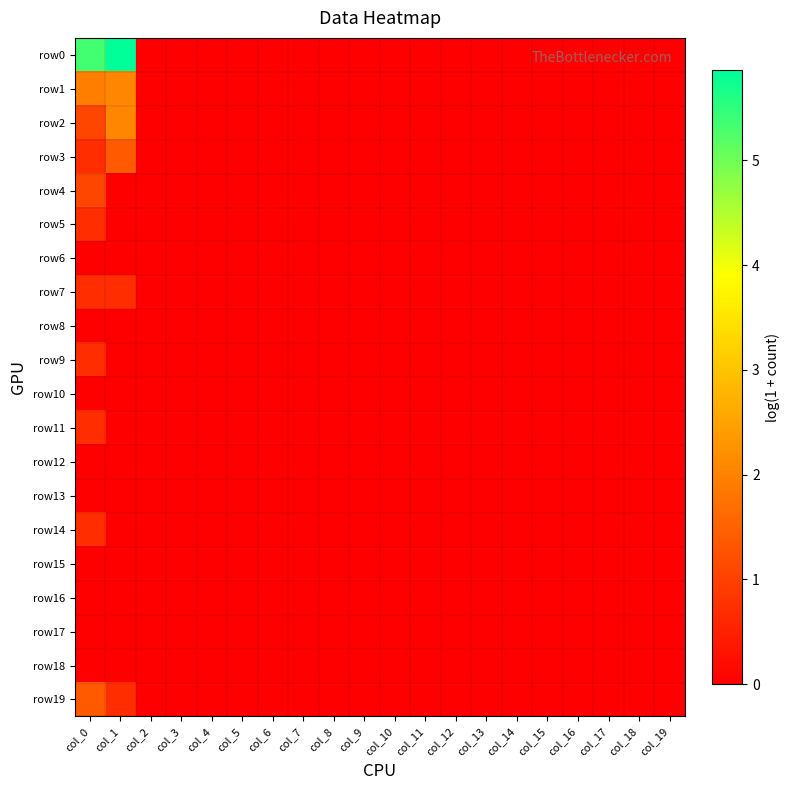

Reading left to right, what are all the values shown in this chart?

row0: col_0=5.3	col_1=5.9	col_2=0.0	col_3=0.0	col_4=0.0	col_5=0.0	col_6=0.0	col_7=0.0	col_8=0.0	col_9=0.0	col_10=0.0	col_11=0.0	col_12=0.0	col_13=0.0	col_14=0.0	col_15=0.0	col_16=0.0	col_17=0.0	col_18=0.0	col_19=0.0
row1: col_0=1.9	col_1=2.1	col_2=0.0	col_3=0.0	col_4=0.0	col_5=0.0	col_6=0.0	col_7=0.0	col_8=0.0	col_9=0.0	col_10=0.0	col_11=0.0	col_12=0.0	col_13=0.0	col_14=0.0	col_15=0.0	col_16=0.0	col_17=0.0	col_18=0.0	col_19=0.0
row2: col_0=1.1	col_1=2.1	col_2=0.0	col_3=0.0	col_4=0.0	col_5=0.0	col_6=0.0	col_7=0.0	col_8=0.0	col_9=0.0	col_10=0.0	col_11=0.0	col_12=0.0	col_13=0.0	col_14=0.0	col_15=0.0	col_16=0.0	col_17=0.0	col_18=0.0	col_19=0.0
row3: col_0=0.7	col_1=1.4	col_2=0.0	col_3=0.0	col_4=0.0	col_5=0.0	col_6=0.0	col_7=0.0	col_8=0.0	col_9=0.0	col_10=0.0	col_11=0.0	col_12=0.0	col_13=0.0	col_14=0.0	col_15=0.0	col_16=0.0	col_17=0.0	col_18=0.0	col_19=0.0
row4: col_0=1.1	col_1=0.0	col_2=0.0	col_3=0.0	col_4=0.0	col_5=0.0	col_6=0.0	col_7=0.0	col_8=0.0	col_9=0.0	col_10=0.0	col_11=0.0	col_12=0.0	col_13=0.0	col_14=0.0	col_15=0.0	col_16=0.0	col_17=0.0	col_18=0.0	col_19=0.0
row5: col_0=0.7	col_1=0.0	col_2=0.0	col_3=0.0	col_4=0.0	col_5=0.0	col_6=0.0	col_7=0.0	col_8=0.0	col_9=0.0	col_10=0.0	col_11=0.0	col_12=0.0	col_13=0.0	col_14=0.0	col_15=0.0	col_16=0.0	col_17=0.0	col_18=0.0	col_19=0.0
row6: col_0=0.0	col_1=0.0	col_2=0.0	col_3=0.0	col_4=0.0	col_5=0.0	col_6=0.0	col_7=0.0	col_8=0.0	col_9=0.0	col_10=0.0	col_11=0.0	col_12=0.0	col_13=0.0	col_14=0.0	col_15=0.0	col_16=0.0	col_17=0.0	col_18=0.0	col_19=0.0
row7: col_0=0.7	col_1=0.7	col_2=0.0	col_3=0.0	col_4=0.0	col_5=0.0	col_6=0.0	col_7=0.0	col_8=0.0	col_9=0.0	col_10=0.0	col_11=0.0	col_12=0.0	col_13=0.0	col_14=0.0	col_15=0.0	col_16=0.0	col_17=0.0	col_18=0.0	col_19=0.0
row8: col_0=0.0	col_1=0.0	col_2=0.0	col_3=0.0	col_4=0.0	col_5=0.0	col_6=0.0	col_7=0.0	col_8=0.0	col_9=0.0	col_10=0.0	col_11=0.0	col_12=0.0	col_13=0.0	col_14=0.0	col_15=0.0	col_16=0.0	col_17=0.0	col_18=0.0	col_19=0.0
row9: col_0=0.7	col_1=0.0	col_2=0.0	col_3=0.0	col_4=0.0	col_5=0.0	col_6=0.0	col_7=0.0	col_8=0.0	col_9=0.0	col_10=0.0	col_11=0.0	col_12=0.0	col_13=0.0	col_14=0.0	col_15=0.0	col_16=0.0	col_17=0.0	col_18=0.0	col_19=0.0
row10: col_0=0.0	col_1=0.0	col_2=0.0	col_3=0.0	col_4=0.0	col_5=0.0	col_6=0.0	col_7=0.0	col_8=0.0	col_9=0.0	col_10=0.0	col_11=0.0	col_12=0.0	col_13=0.0	col_14=0.0	col_15=0.0	col_16=0.0	col_17=0.0	col_18=0.0	col_19=0.0
row11: col_0=0.7	col_1=0.0	col_2=0.0	col_3=0.0	col_4=0.0	col_5=0.0	col_6=0.0	col_7=0.0	col_8=0.0	col_9=0.0	col_10=0.0	col_11=0.0	col_12=0.0	col_13=0.0	col_14=0.0	col_15=0.0	col_16=0.0	col_17=0.0	col_18=0.0	col_19=0.0
row12: col_0=0.0	col_1=0.0	col_2=0.0	col_3=0.0	col_4=0.0	col_5=0.0	col_6=0.0	col_7=0.0	col_8=0.0	col_9=0.0	col_10=0.0	col_11=0.0	col_12=0.0	col_13=0.0	col_14=0.0	col_15=0.0	col_16=0.0	col_17=0.0	col_18=0.0	col_19=0.0
row13: col_0=0.0	col_1=0.0	col_2=0.0	col_3=0.0	col_4=0.0	col_5=0.0	col_6=0.0	col_7=0.0	col_8=0.0	col_9=0.0	col_10=0.0	col_11=0.0	col_12=0.0	col_13=0.0	col_14=0.0	col_15=0.0	col_16=0.0	col_17=0.0	col_18=0.0	col_19=0.0
row14: col_0=0.7	col_1=0.0	col_2=0.0	col_3=0.0	col_4=0.0	col_5=0.0	col_6=0.0	col_7=0.0	col_8=0.0	col_9=0.0	col_10=0.0	col_11=0.0	col_12=0.0	col_13=0.0	col_14=0.0	col_15=0.0	col_16=0.0	col_17=0.0	col_18=0.0	col_19=0.0
row15: col_0=0.0	col_1=0.0	col_2=0.0	col_3=0.0	col_4=0.0	col_5=0.0	col_6=0.0	col_7=0.0	col_8=0.0	col_9=0.0	col_10=0.0	col_11=0.0	col_12=0.0	col_13=0.0	col_14=0.0	col_15=0.0	col_16=0.0	col_17=0.0	col_18=0.0	col_19=0.0
row16: col_0=0.0	col_1=0.0	col_2=0.0	col_3=0.0	col_4=0.0	col_5=0.0	col_6=0.0	col_7=0.0	col_8=0.0	col_9=0.0	col_10=0.0	col_11=0.0	col_12=0.0	col_13=0.0	col_14=0.0	col_15=0.0	col_16=0.0	col_17=0.0	col_18=0.0	col_19=0.0
row17: col_0=0.0	col_1=0.0	col_2=0.0	col_3=0.0	col_4=0.0	col_5=0.0	col_6=0.0	col_7=0.0	col_8=0.0	col_9=0.0	col_10=0.0	col_11=0.0	col_12=0.0	col_13=0.0	col_14=0.0	col_15=0.0	col_16=0.0	col_17=0.0	col_18=0.0	col_19=0.0
row18: col_0=0.0	col_1=0.0	col_2=0.0	col_3=0.0	col_4=0.0	col_5=0.0	col_6=0.0	col_7=0.0	col_8=0.0	col_9=0.0	col_10=0.0	col_11=0.0	col_12=0.0	col_13=0.0	col_14=0.0	col_15=0.0	col_16=0.0	col_17=0.0	col_18=0.0	col_19=0.0
row19: col_0=1.4	col_1=0.7	col_2=0.0	col_3=0.0	col_4=0.0	col_5=0.0	col_6=0.0	col_7=0.0	col_8=0.0	col_9=0.0	col_10=0.0	col_11=0.0	col_12=0.0	col_13=0.0	col_14=0.0	col_15=0.0	col_16=0.0	col_17=0.0	col_18=0.0	col_19=0.0